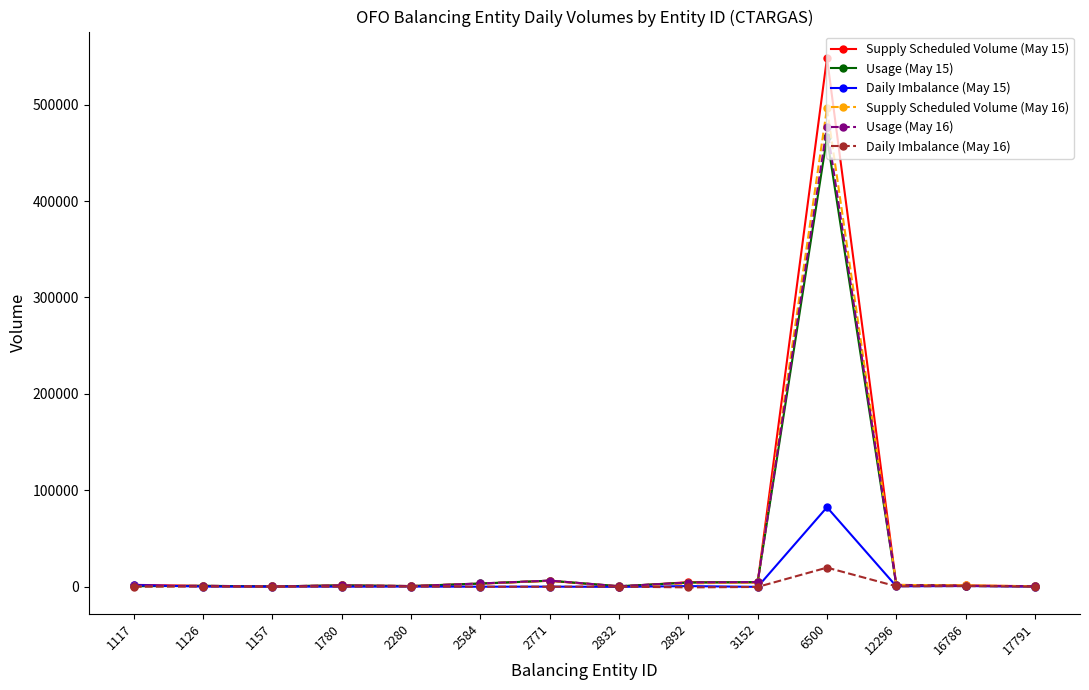

What are all the series names shown in the legend?

Supply Scheduled Volume (May 15), Usage (May 15), Daily Imbalance (May 15), Supply Scheduled Volume (May 16), Usage (May 16), Daily Imbalance (May 16)